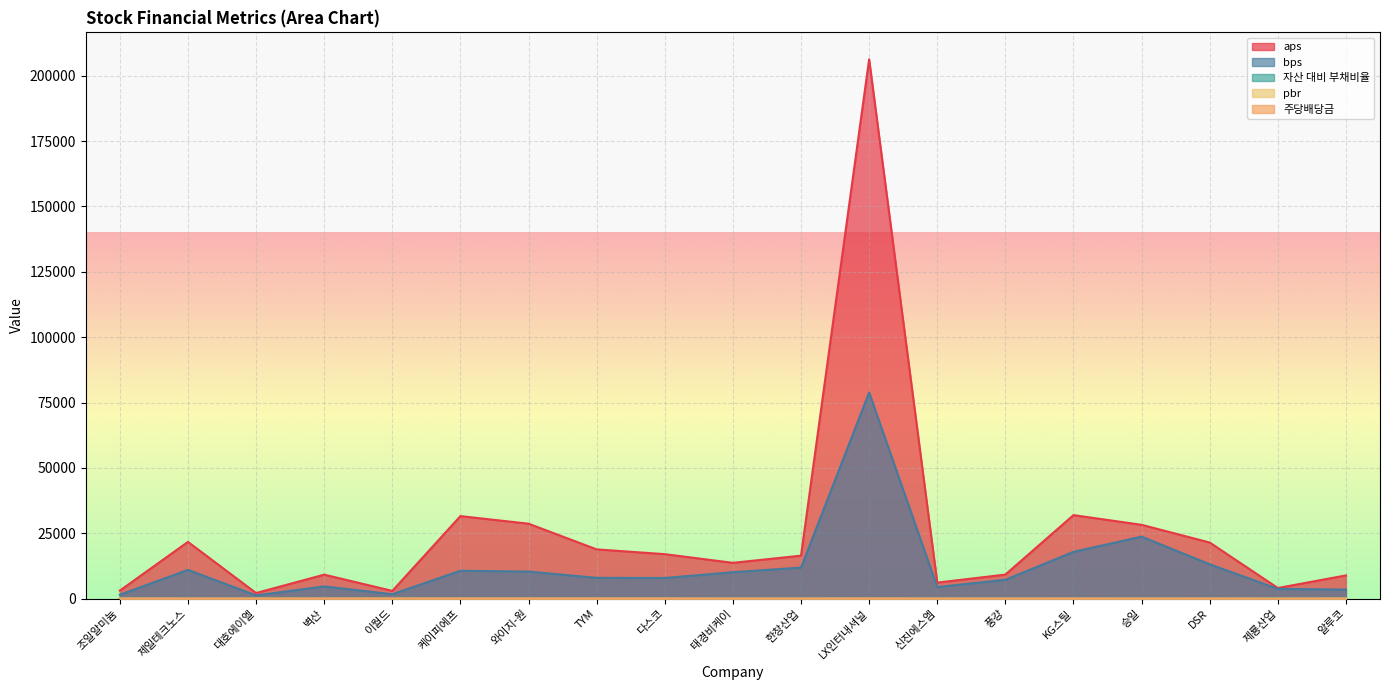

Rank the categories by 자산 대비 부채비율 value from highest to lowest.

제룡산업, 한창산업, 알루코, 신진에스엠, 이월드, 대호에이엘, LX인터내셔널, 풍강, 태경비케이, DSR, 와이지-원, 다스코, 조일알미늄, KG스틸, TYM, 케이피에프, 벽산, 제일테크노스, 승일